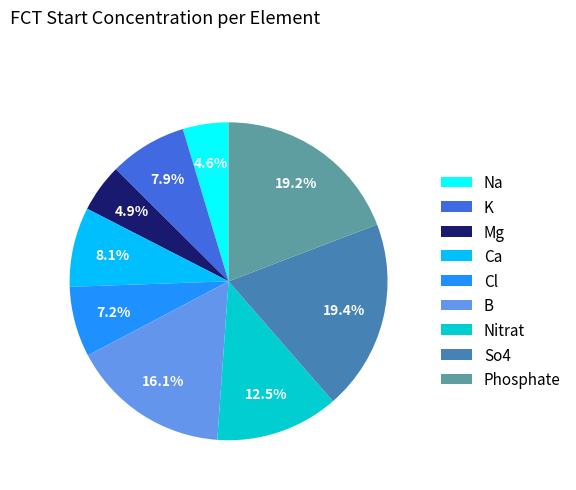

What is the ratio of the value at Cl to the value at B?

0.4